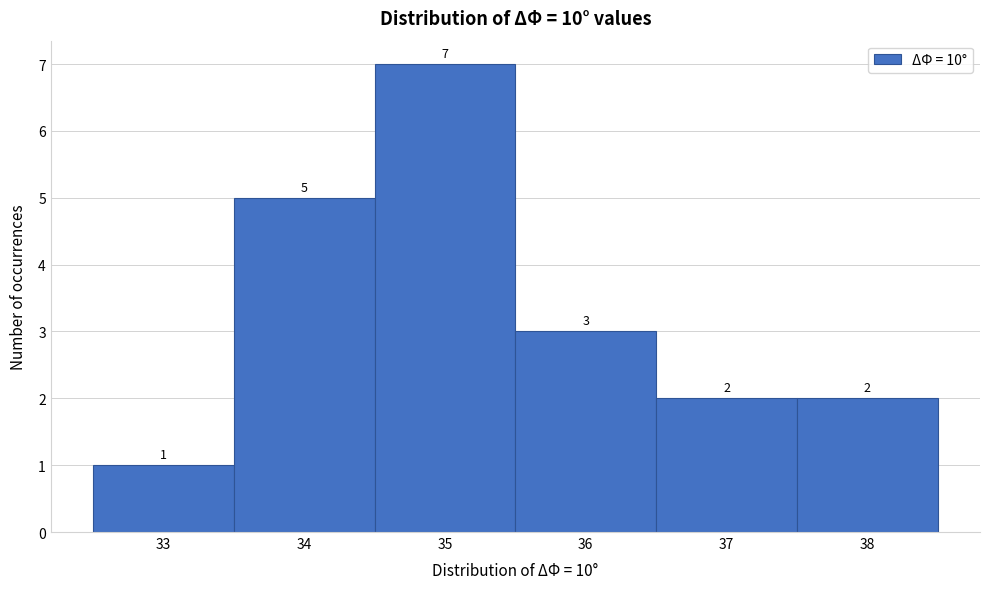

Which range on the x-axis has the tallest bar?

34.5 to 35.5